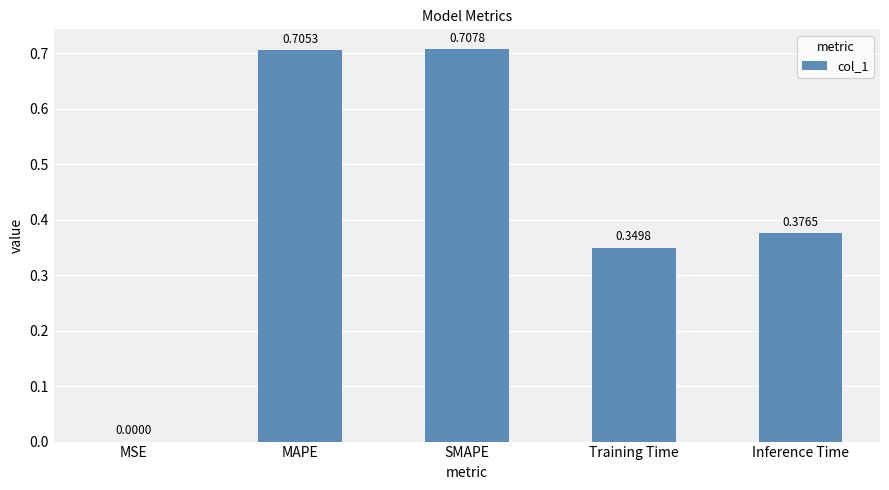

At which category does the chart reach its peak across all series?

SMAPE